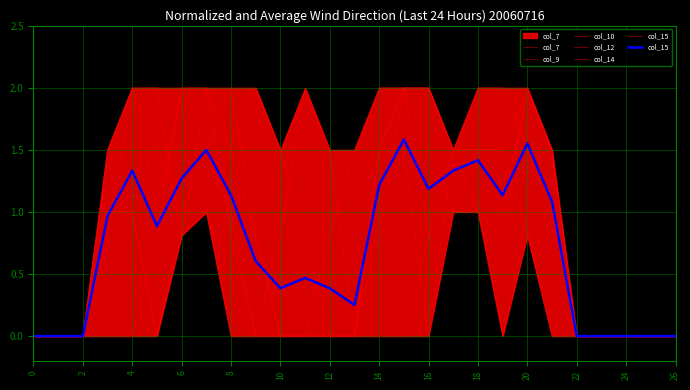

Between which two adjacent categories do col_7 and col_10 first intersect?

10 and 12